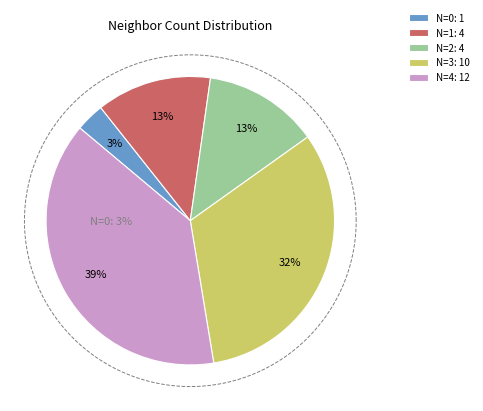

Is 2 the majority of the pie?

No